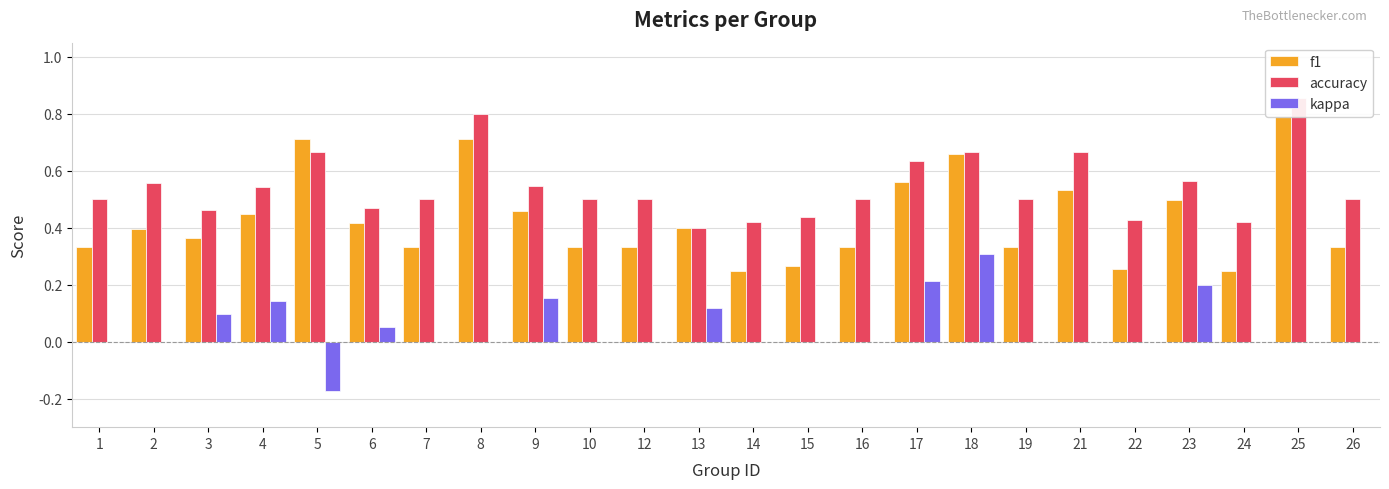

What is the difference between the maximum and minimum values in the accuracy series?

0.5